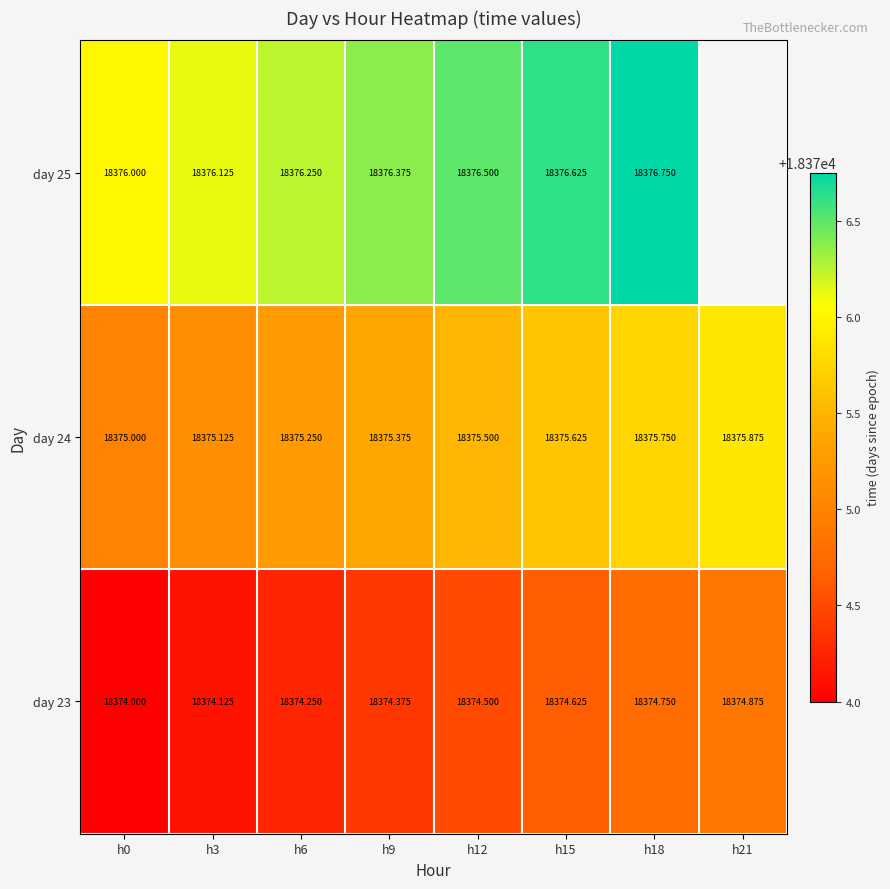

What is the spread (max minus min) of values at h18?

2.0